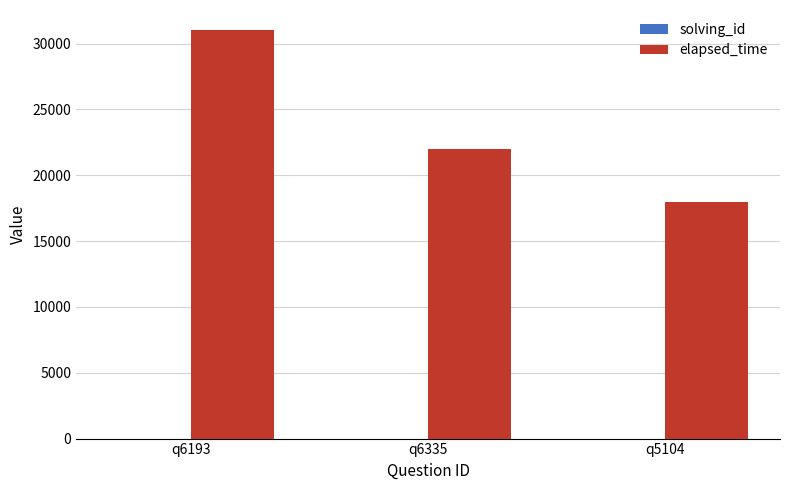

Which series changed the most between q6193 and q5104?

elapsed_time